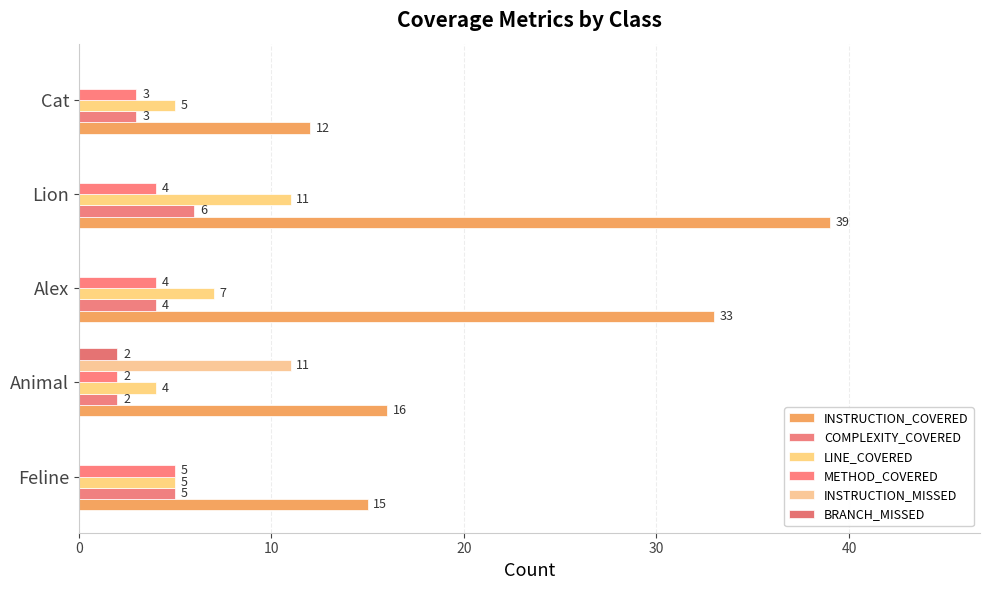

How many categories are shown in the chart?

5